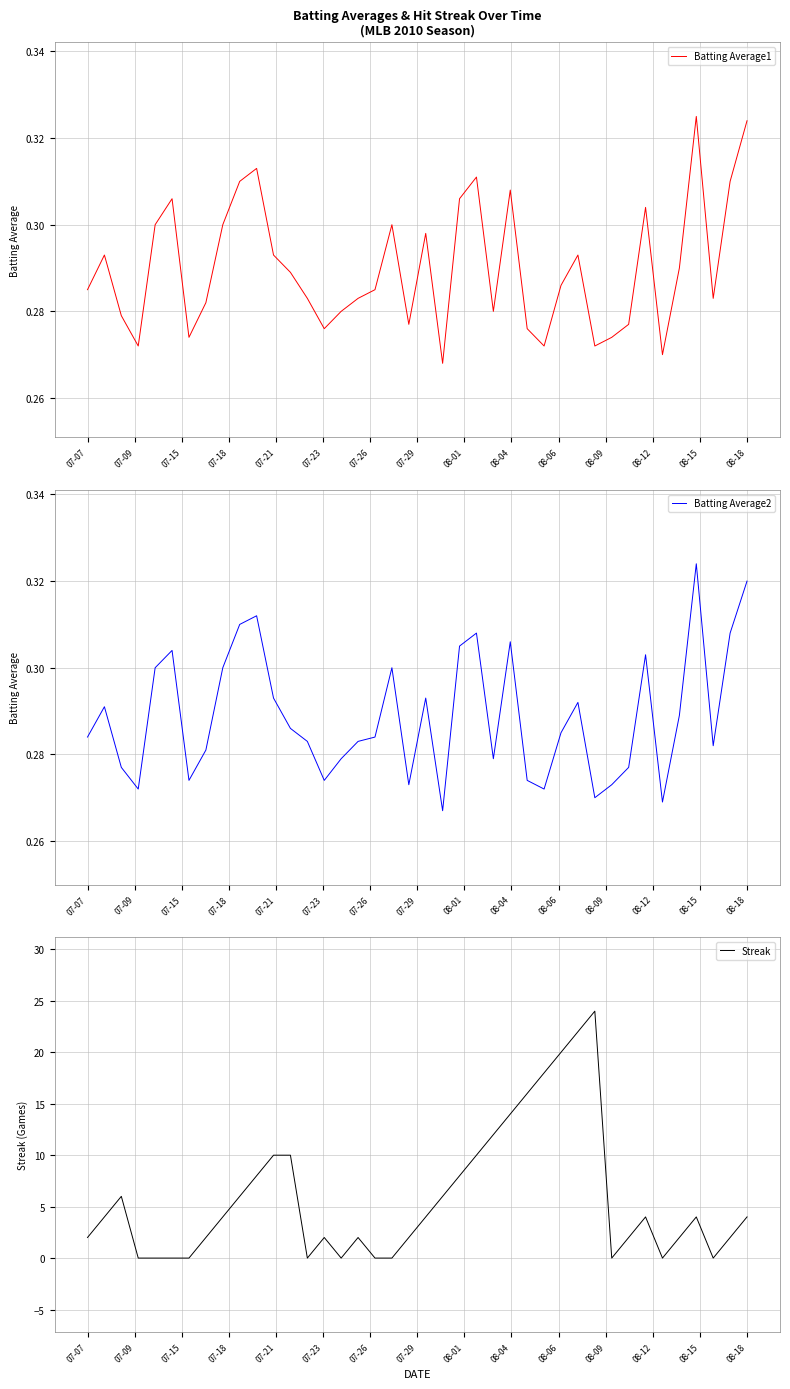

Rank the series by their maximum value, from lowest to highest.

Batting Average2, Batting Average1, Streak